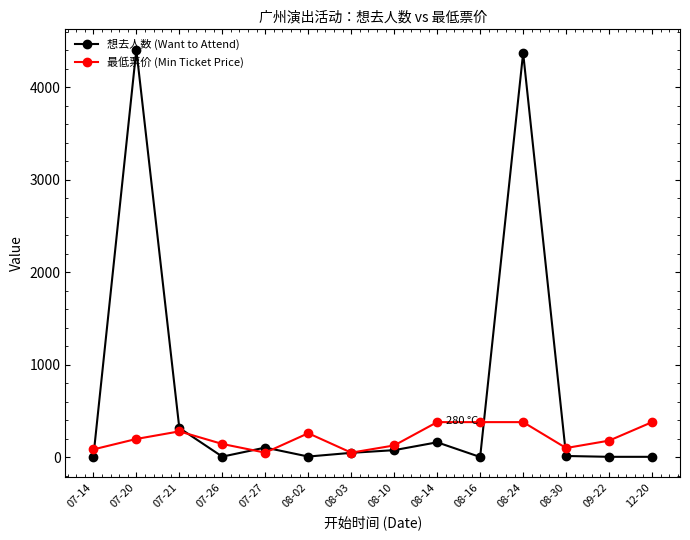

True or false: 想去人数 (Want to Attend) has more than 0 points higher than both neighbors.

True